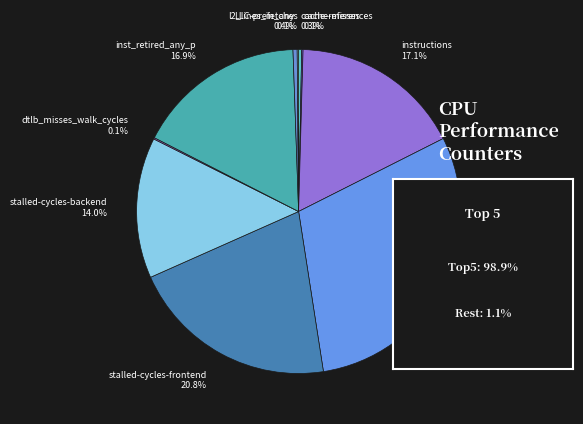

Does any single category account for the majority?

No